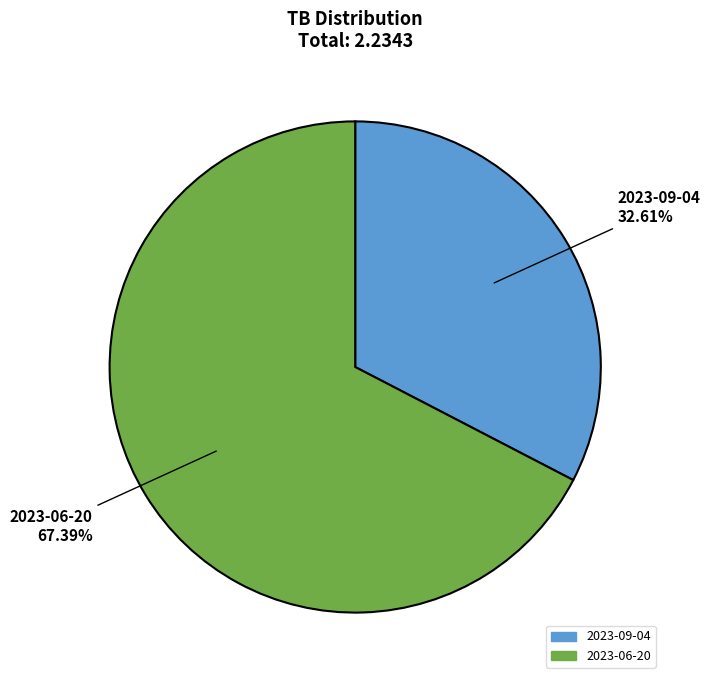

Count the number of slices in the pie.

2